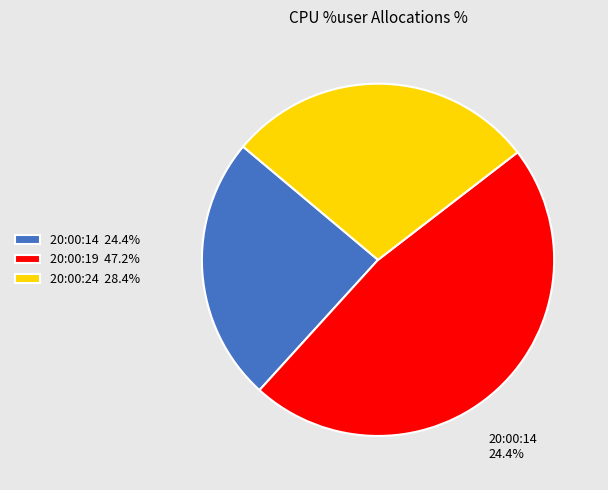

Count the number of slices in the pie.

3